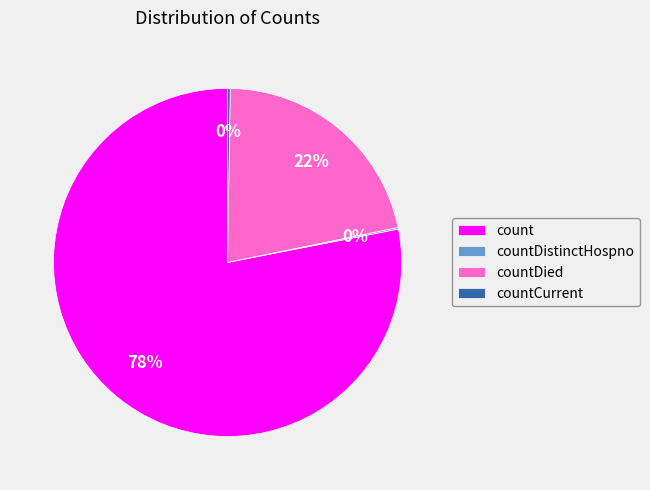

What is the largest slice in the pie chart?

count